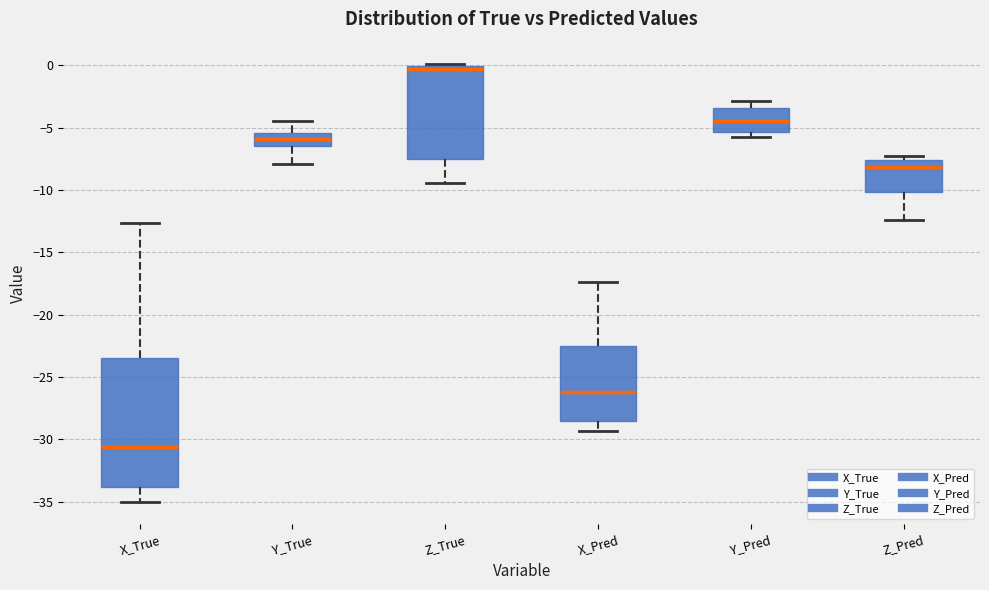

Where does the median line of the box for Z_Pred sit on the y-axis? The values are not printed on the chart, so give them approximately, as read against the axis.

-8.0